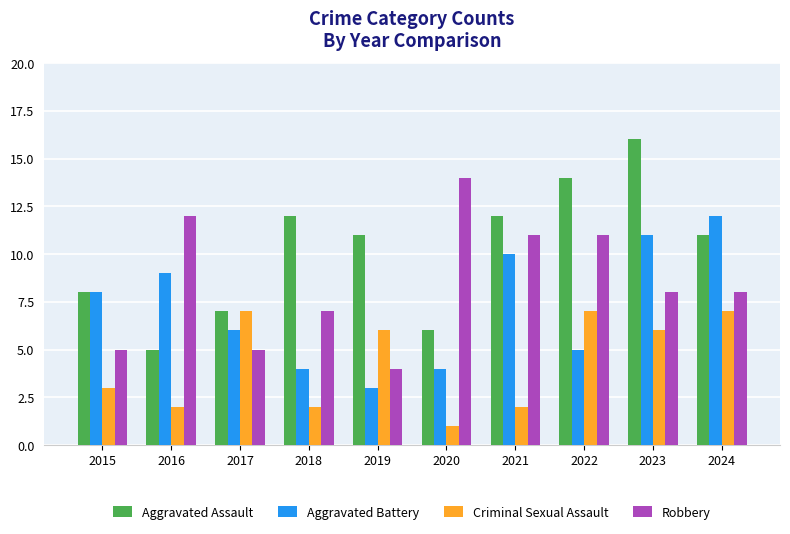

What are all the series names shown in the legend?

Aggravated Assault, Aggravated Battery, Criminal Sexual Assault, Robbery